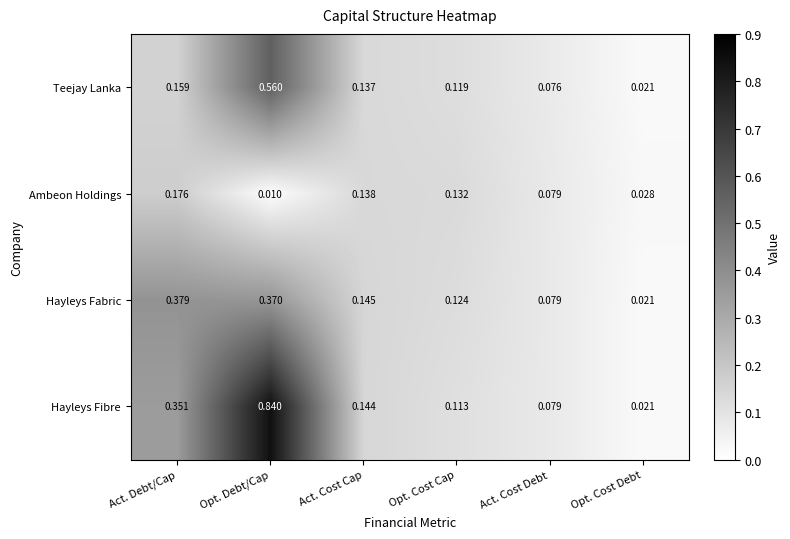

List the labels in order of Hayleys Fabric value, smallest first.

Opt. Cost Debt, Act. Cost Debt, Opt. Cost Cap, Act. Cost Cap, Opt. Debt/Cap, Act. Debt/Cap